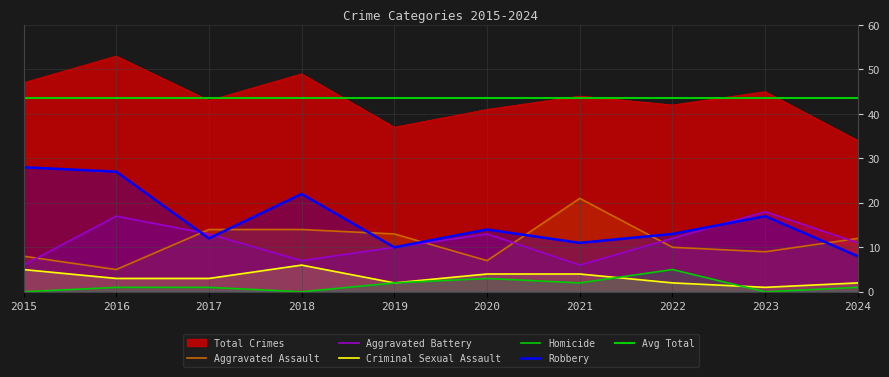

What is the highest value of the Robbery series?

28